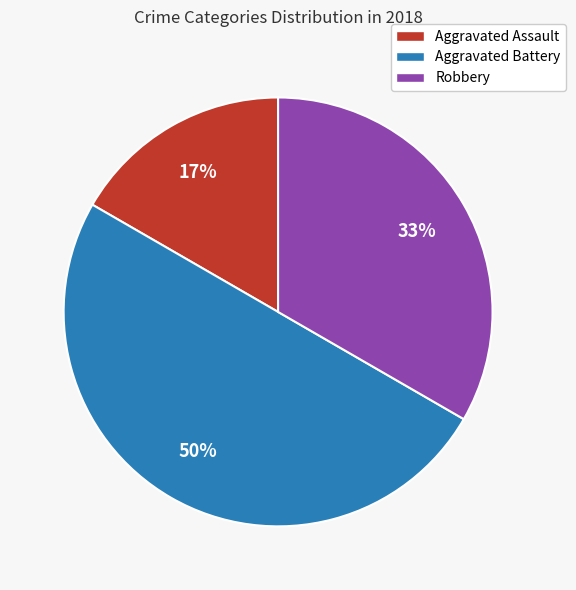

How many slices are in this pie chart?

3